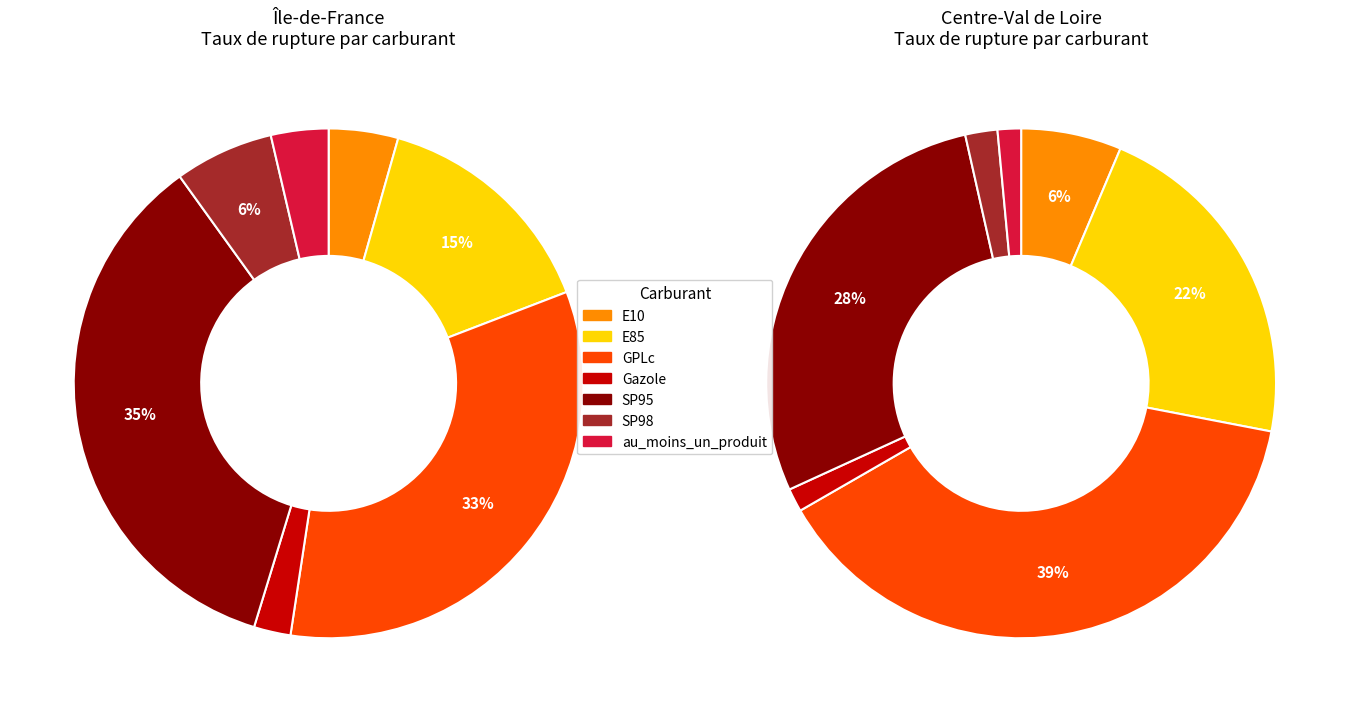

How many slices are in this pie chart?

7